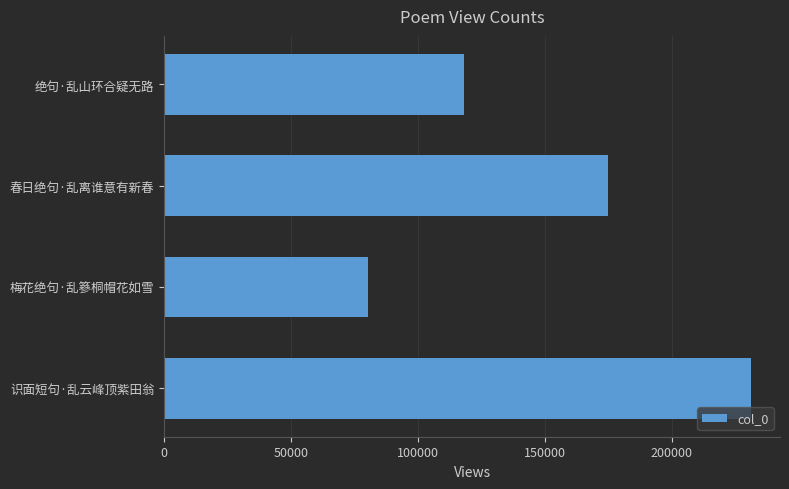

Rank the categories by value from highest to lowest.

识面短句·乱云峰顶紫田翁, 春日绝句·乱离谁意有新春, 绝句·乱山环合疑无路, 梅花绝句·乱篸桐帽花如雪